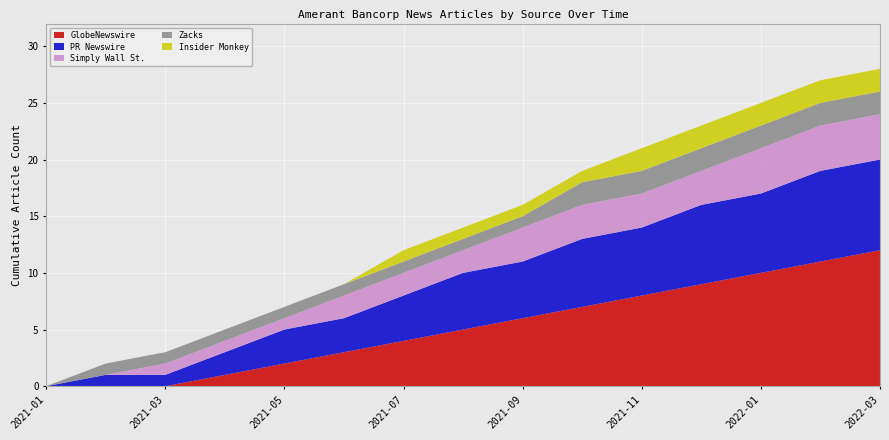

Reading right to left, what are all the values shown in this chart?

GlobeNewswire: 2022-03=12	2022-02=11	2022-01=10	2021-12=9	2021-11=8	2021-10=7	2021-09=6	2021-08=5	2021-07=4	2021-06=3	2021-05=2	2021-04=1	2021-03=0	2021-02=0	2021-01=0
PR Newswire: 2022-03=8	2022-02=8	2022-01=7	2021-12=7	2021-11=6	2021-10=6	2021-09=5	2021-08=5	2021-07=4	2021-06=3	2021-05=3	2021-04=2	2021-03=1	2021-02=1	2021-01=0
Simply Wall St.: 2022-03=4	2022-02=4	2022-01=4	2021-12=3	2021-11=3	2021-10=3	2021-09=3	2021-08=2	2021-07=2	2021-06=2	2021-05=1	2021-04=1	2021-03=1	2021-02=0	2021-01=0
Zacks: 2022-03=2	2022-02=2	2022-01=2	2021-12=2	2021-11=2	2021-10=2	2021-09=1	2021-08=1	2021-07=1	2021-06=1	2021-05=1	2021-04=1	2021-03=1	2021-02=1	2021-01=0
Insider Monkey: 2022-03=2	2022-02=2	2022-01=2	2021-12=2	2021-11=2	2021-10=1	2021-09=1	2021-08=1	2021-07=1	2021-06=0	2021-05=0	2021-04=0	2021-03=0	2021-02=0	2021-01=0